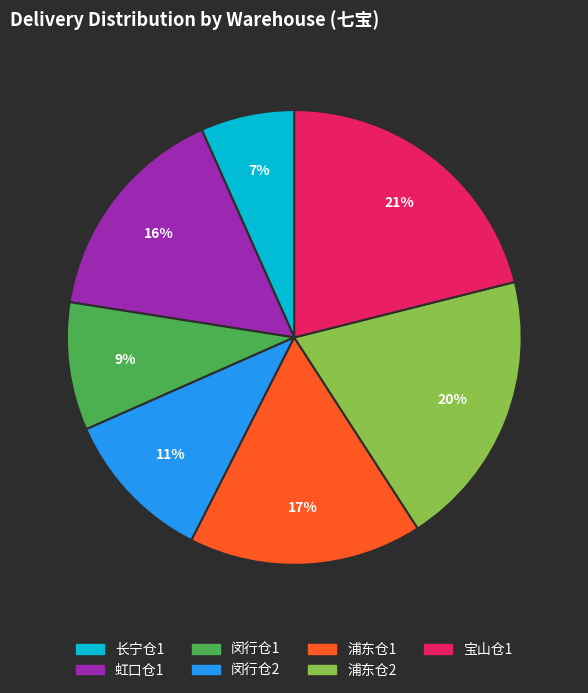

To the nearest percent, what is the difference between the largest and smallest slice percentages?

14%